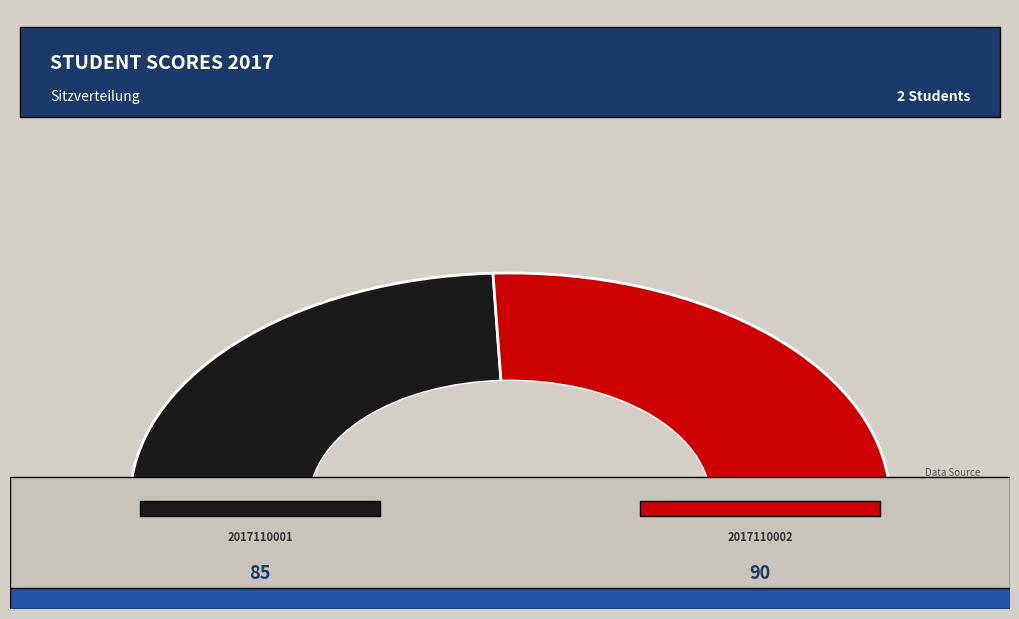

What is the largest slice in the pie chart?

2017110002